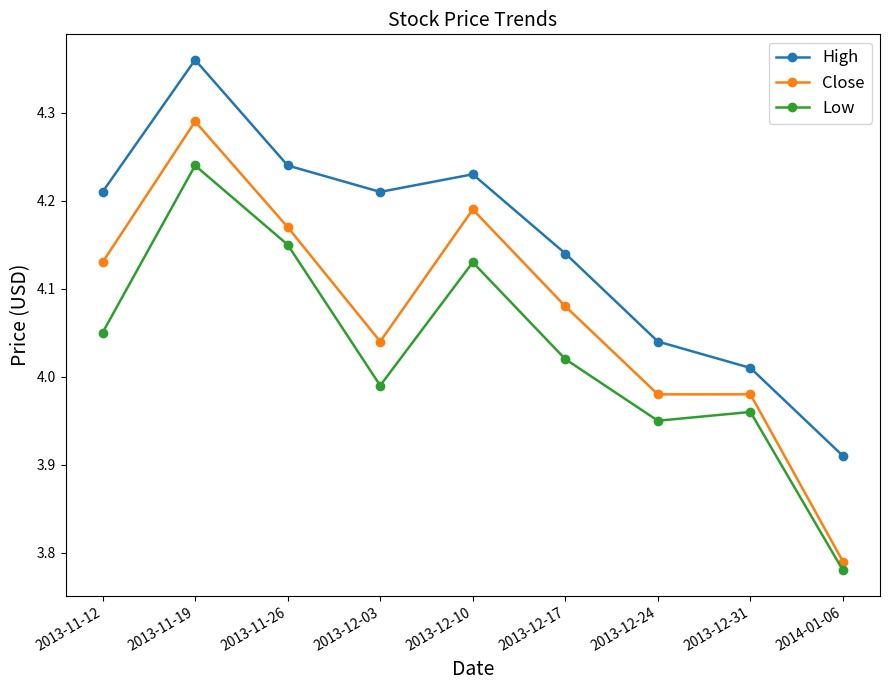

What is the sum of all High values?

37.4